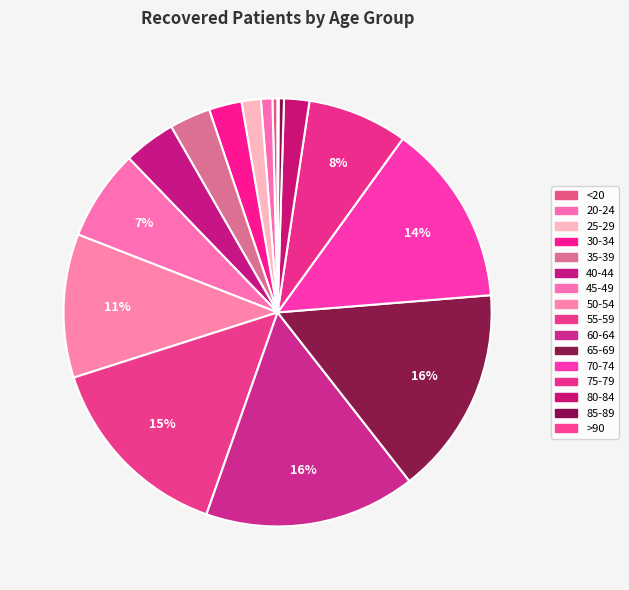

Rank the categories by value from lowest to highest.

>90, <20, 85-89, 20-24, 25-29, 80-84, 30-34, 35-39, 40-44, 45-49, 75-79, 50-54, 70-74, 55-59, 65-69, 60-64